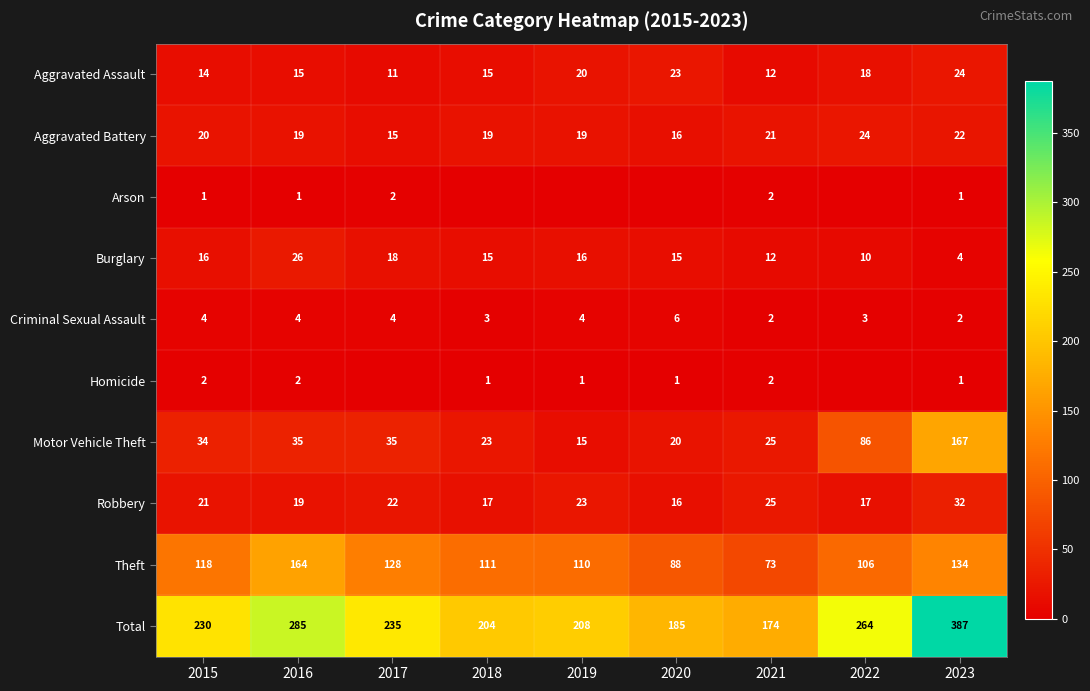

Read the Motor Vehicle Theft value at 2016, to the nearest 5.

35